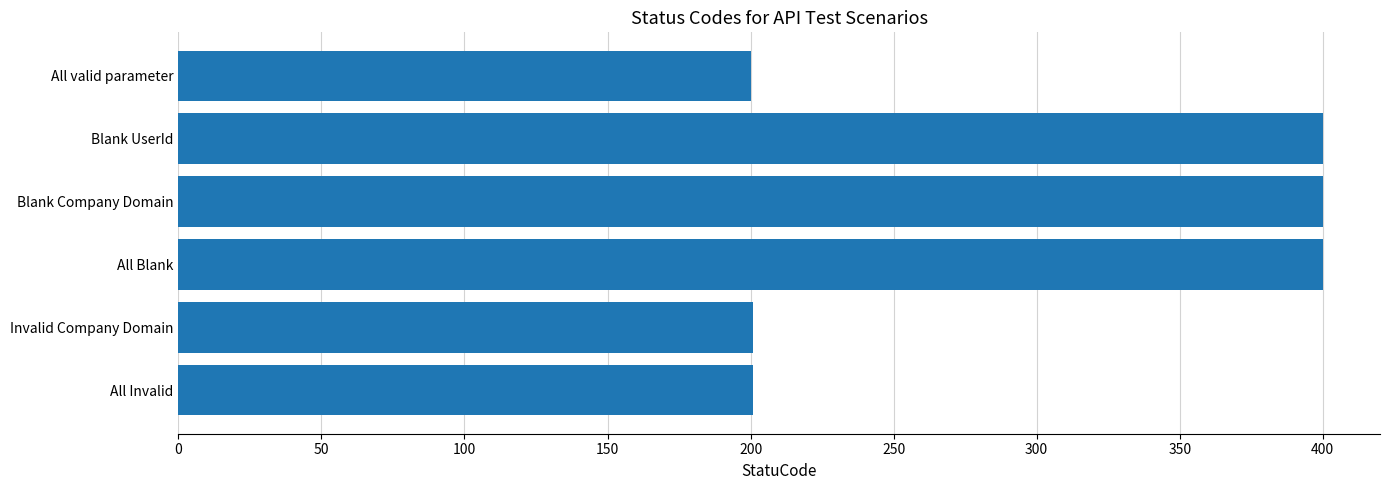

How many data points are less than 400?

3